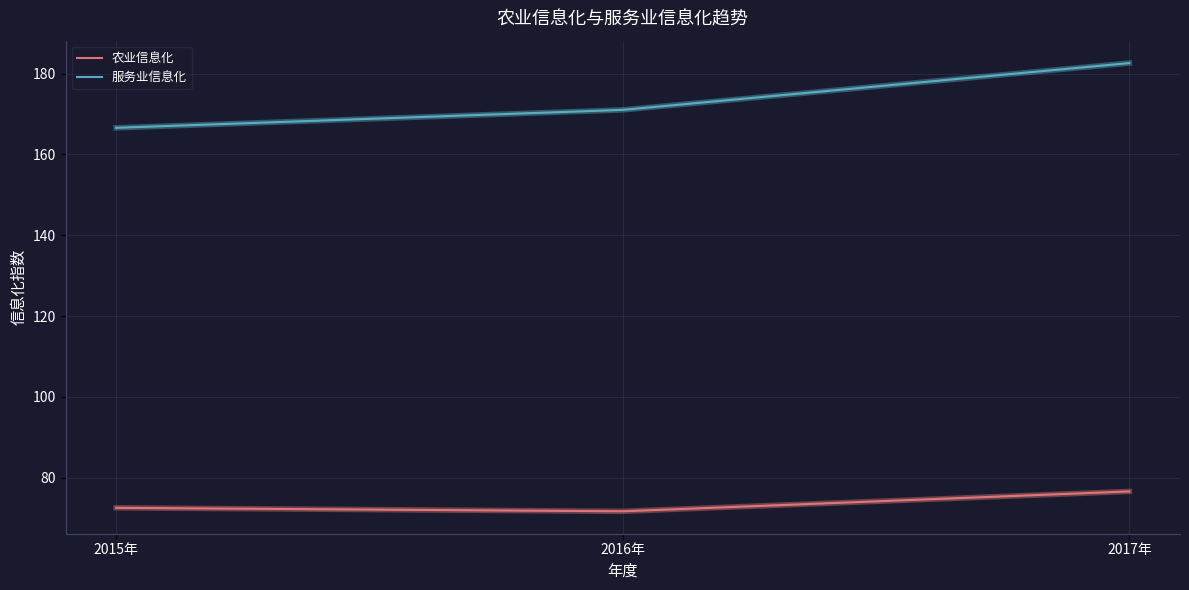

Reading right to left, list all the values displayed in this chart.

农业信息化: 76.6	71.7	72.6
服务业信息化: 182.6	171.0	166.6